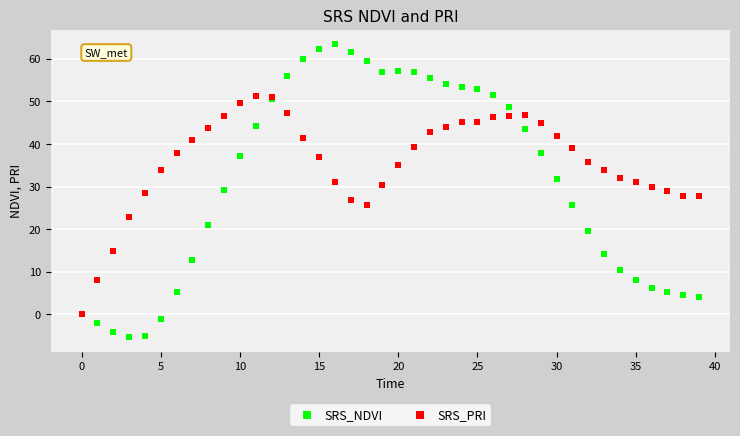

Which series has the largest Y range (max minus min)?

SRS_NDVI